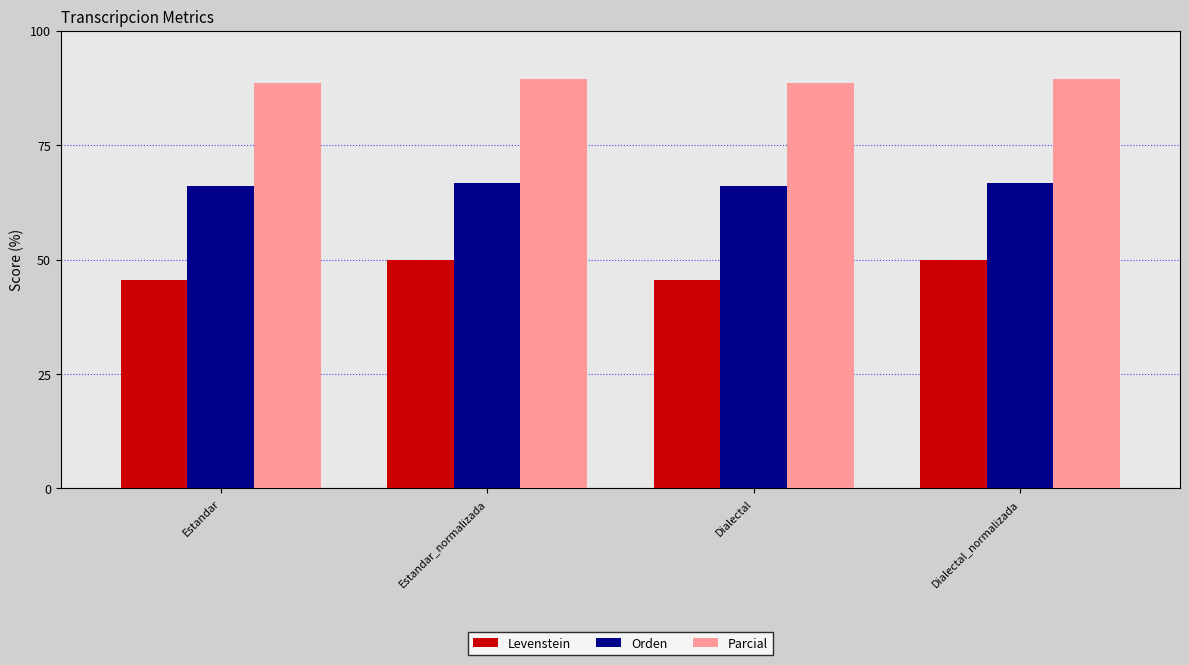

Which series has the largest total across all categories?

Parcial